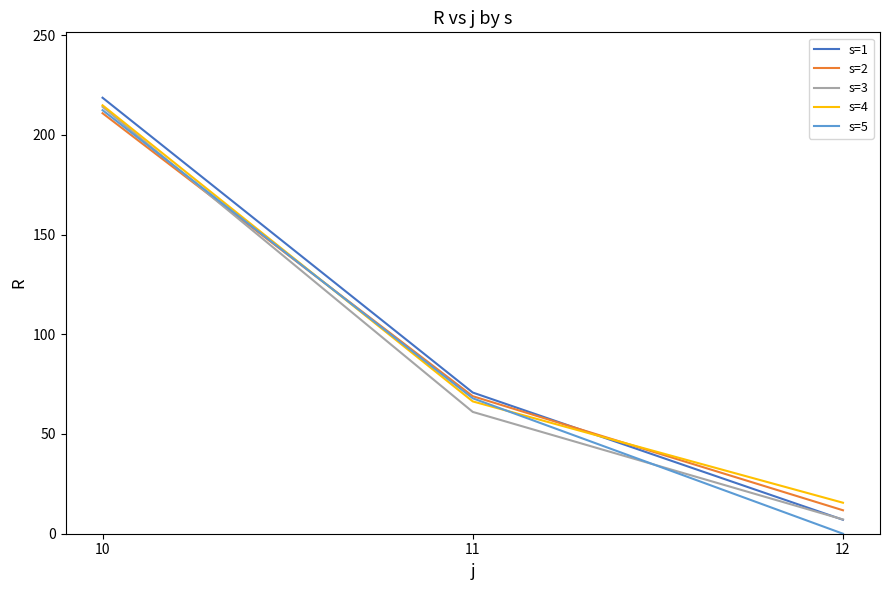

What is the spread (max minus min) of values at 12?

15.5